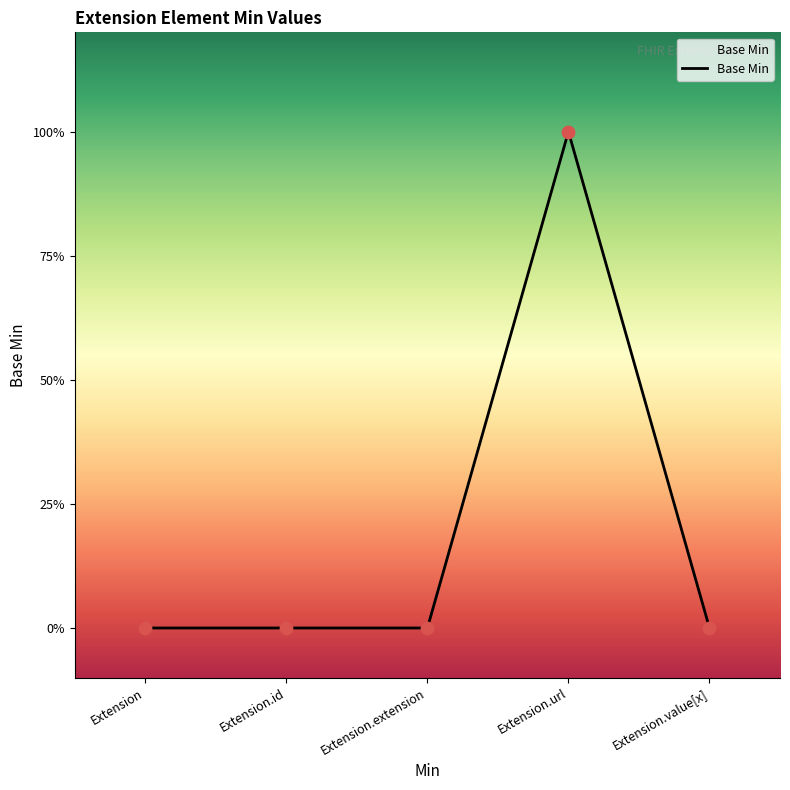

Which has a higher value, Extension.url or Extension.value[x]?

Extension.url